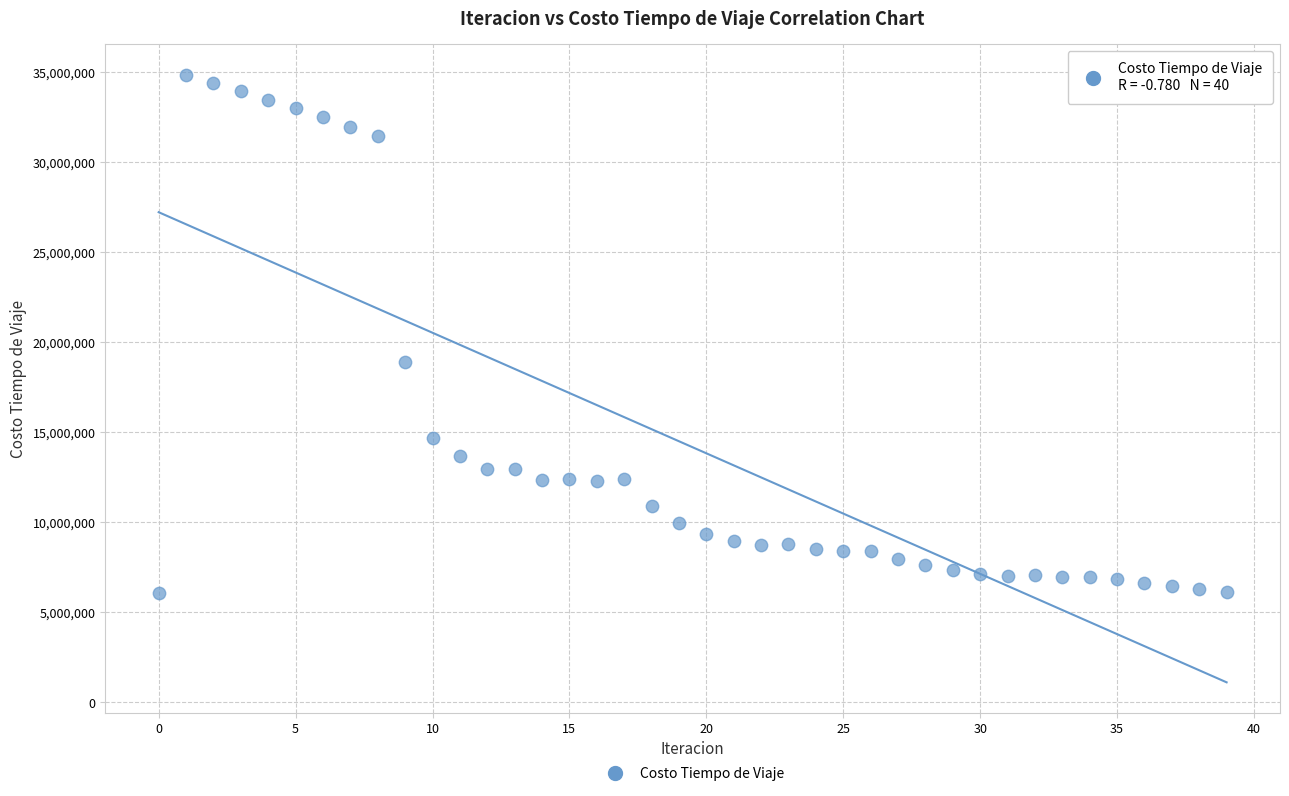

What Y value in the scatter plot is closest to 20487827?

18934754.4